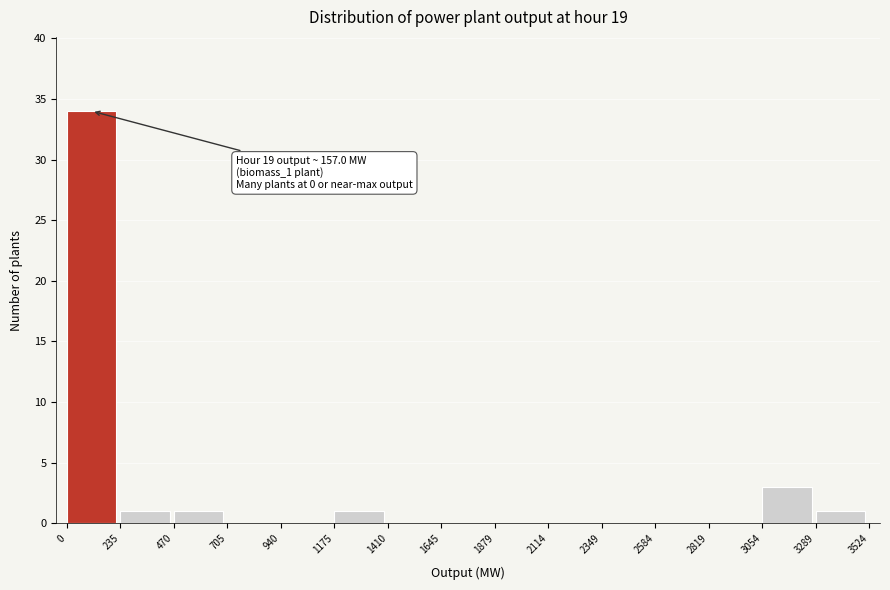

Which range on the x-axis has the tallest bar?

0 to 235